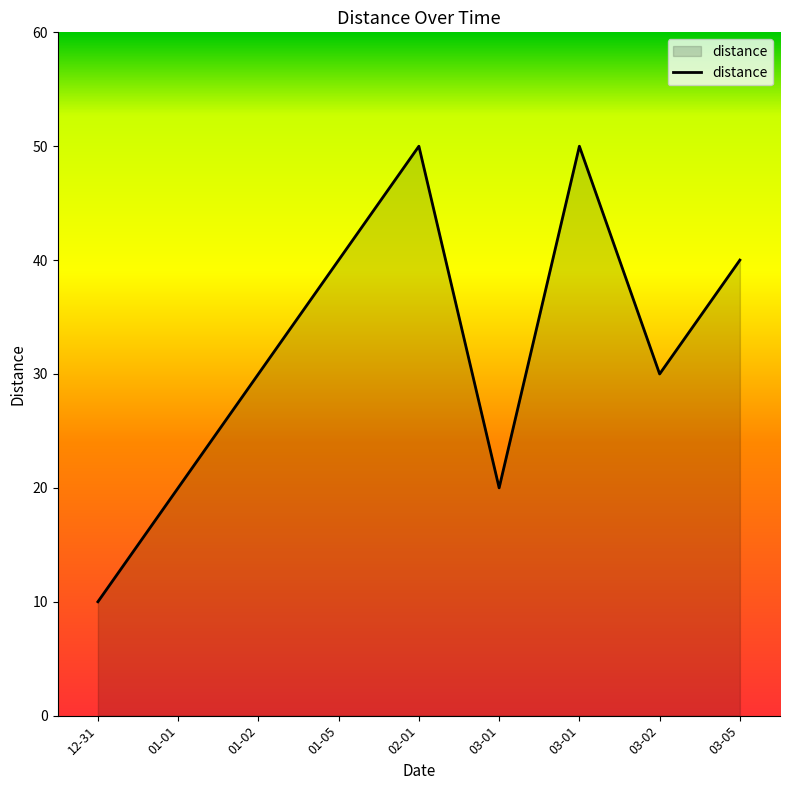

What is the sum of the values at 12-31 and 01-02?

40